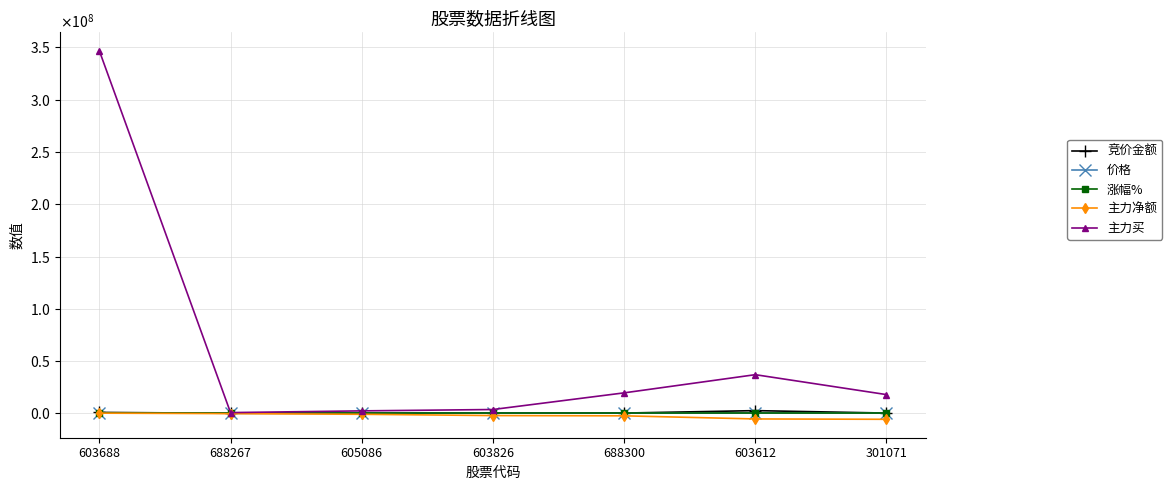

What are all the series names shown in the legend?

竞价金额, 价格, 涨幅%, 主力净额, 主力买